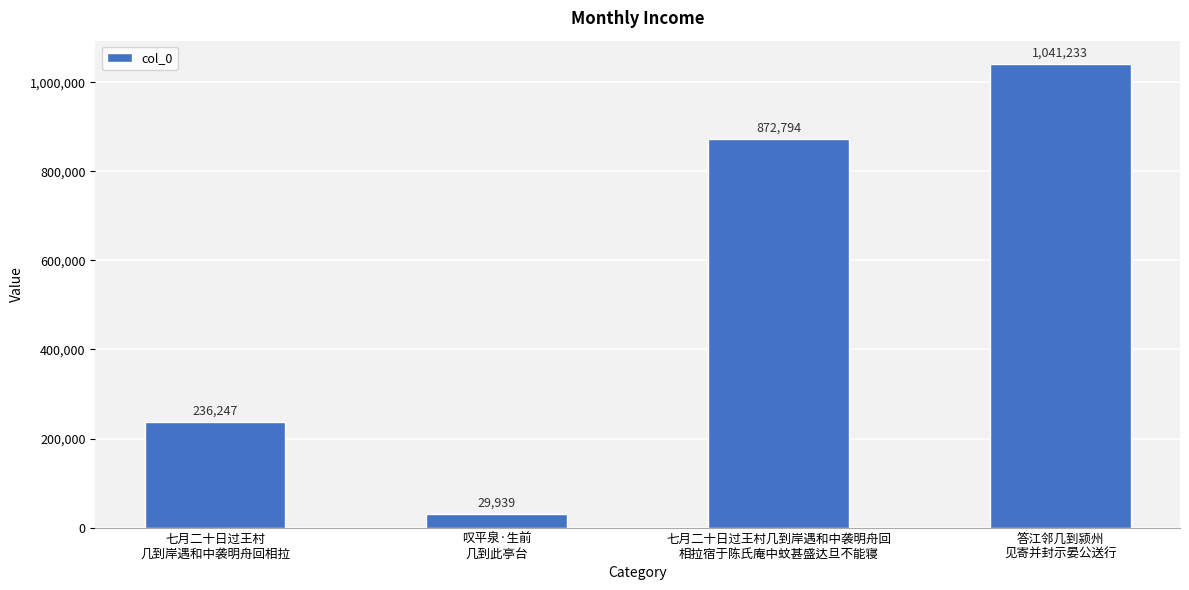

What is the value of the 2nd bar from the left?

29939